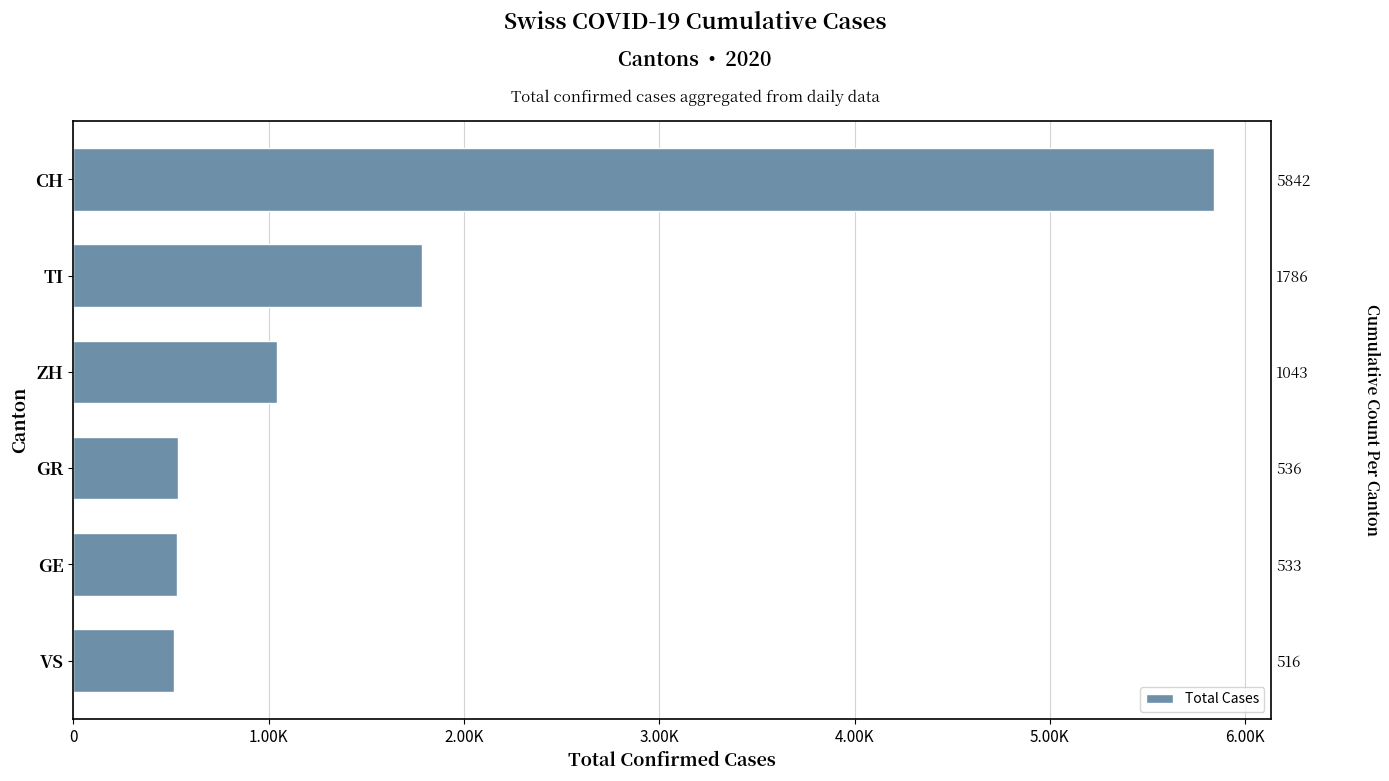

Are the bars grouped side by side (vs. stacked)?

No